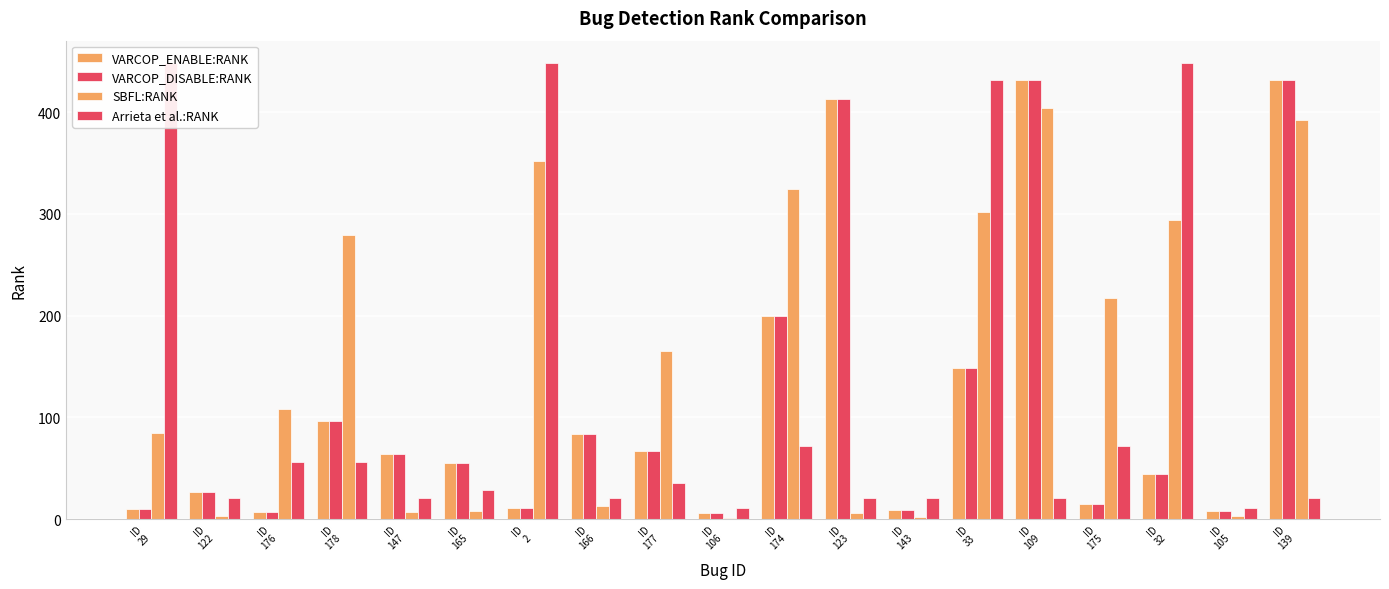

Is it true that VARCOP_DISABLE:RANK equals 8 at ID
105?

True